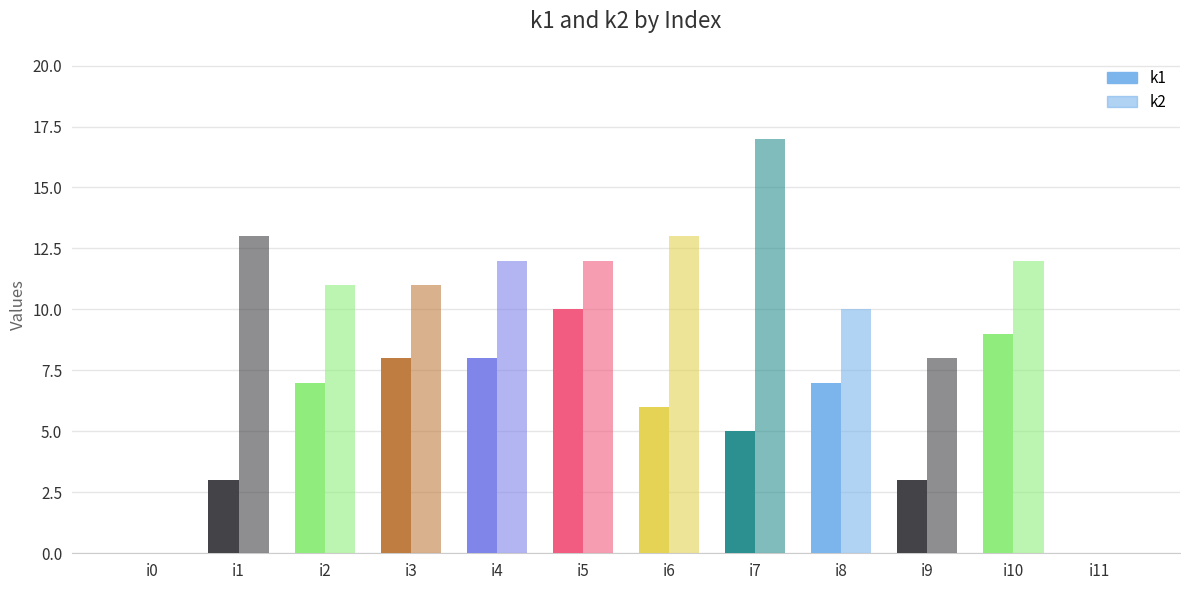

What is the sum of the k2 values at i4 and i8?

22